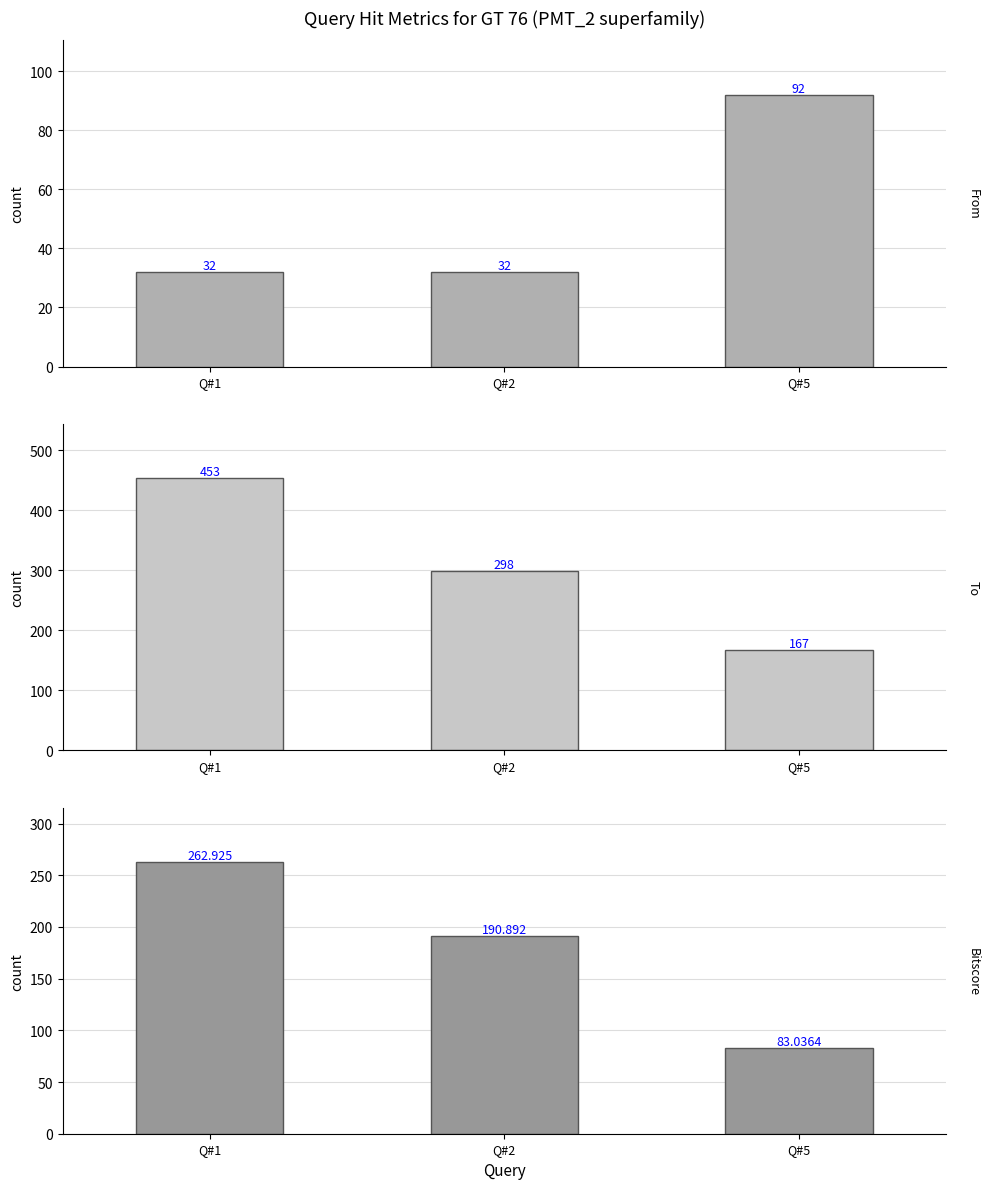

What is the highest value of the From series?

92.0